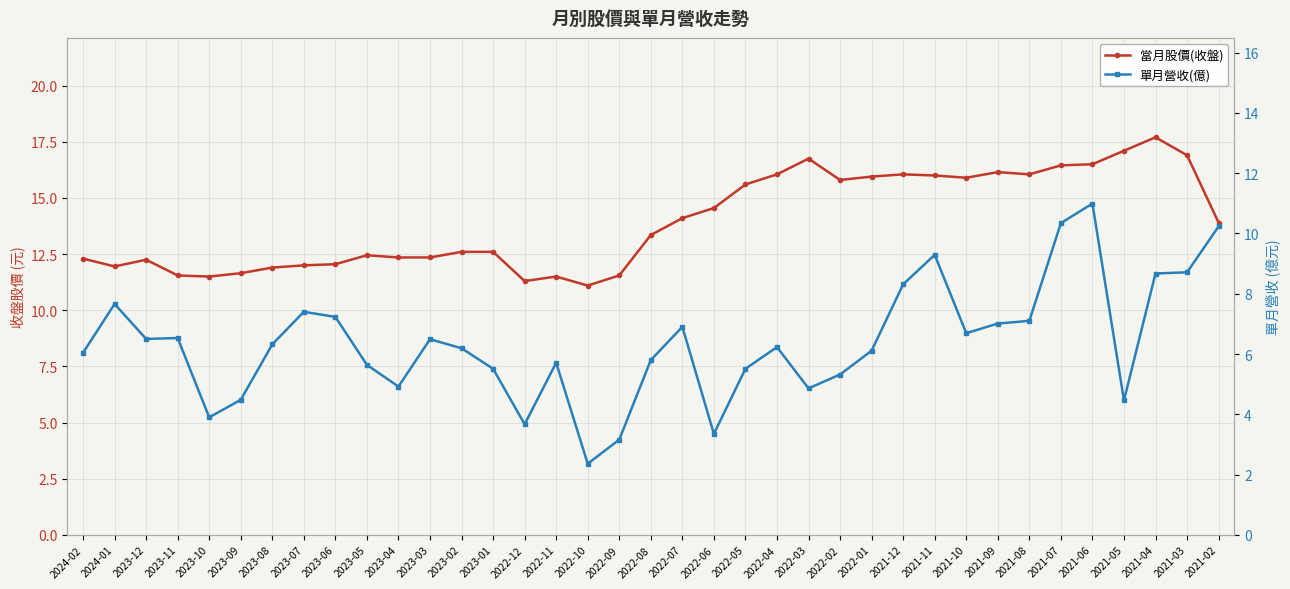

The value of 單月營收(億) at 2021-07 is 3.9. True or false?

False